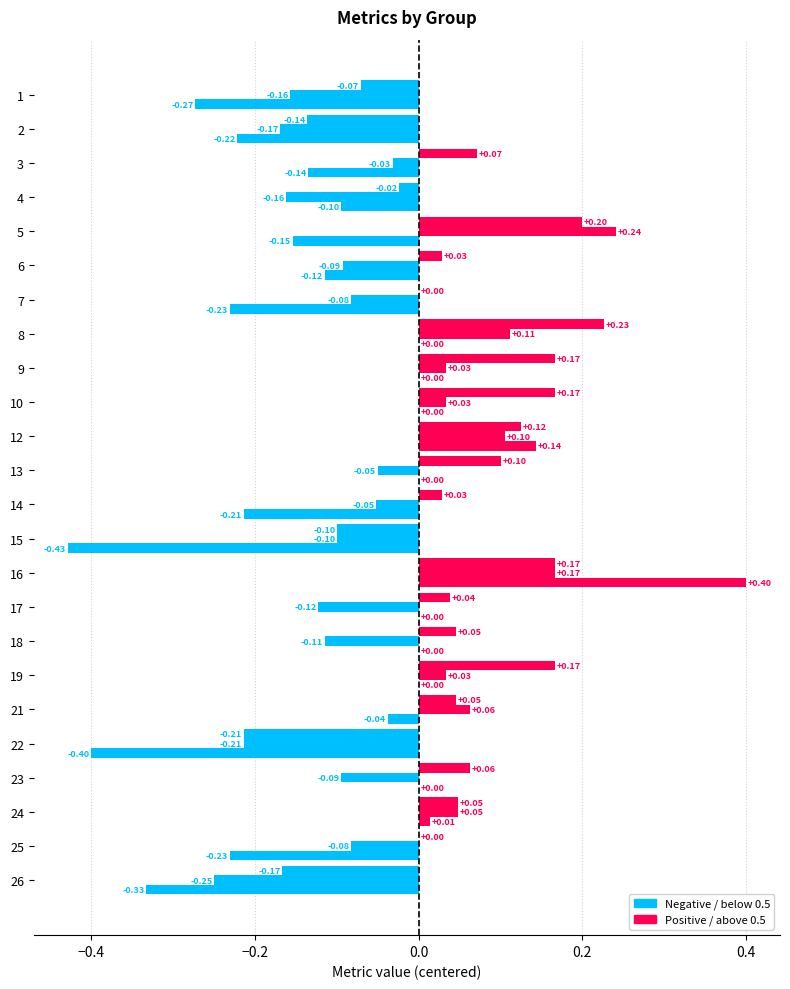

At which category is the sum across all series the highest?

16